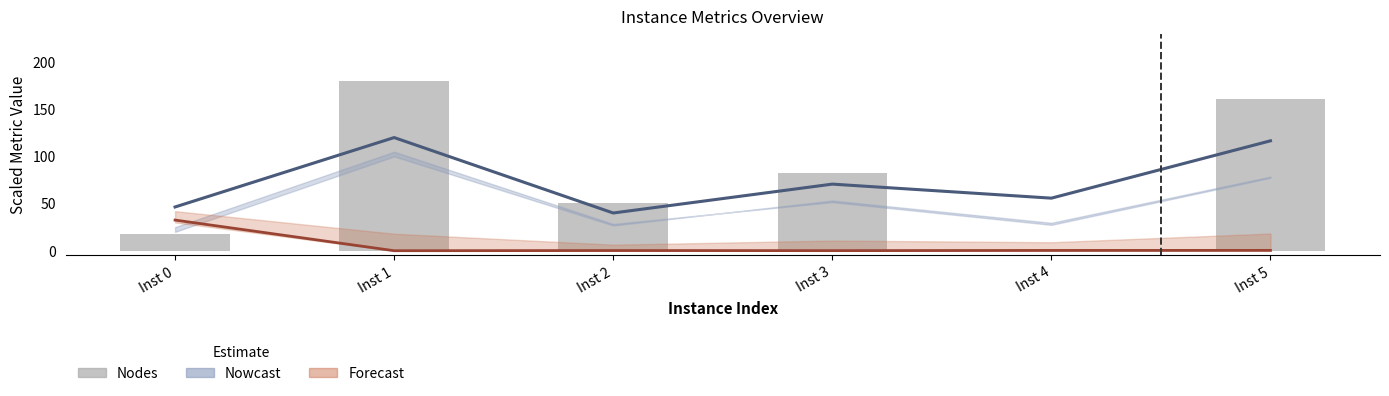

Rank the categories by value from highest to lowest.

Inst 1, Inst 5, Inst 3, Inst 2, Inst 0, Inst 4